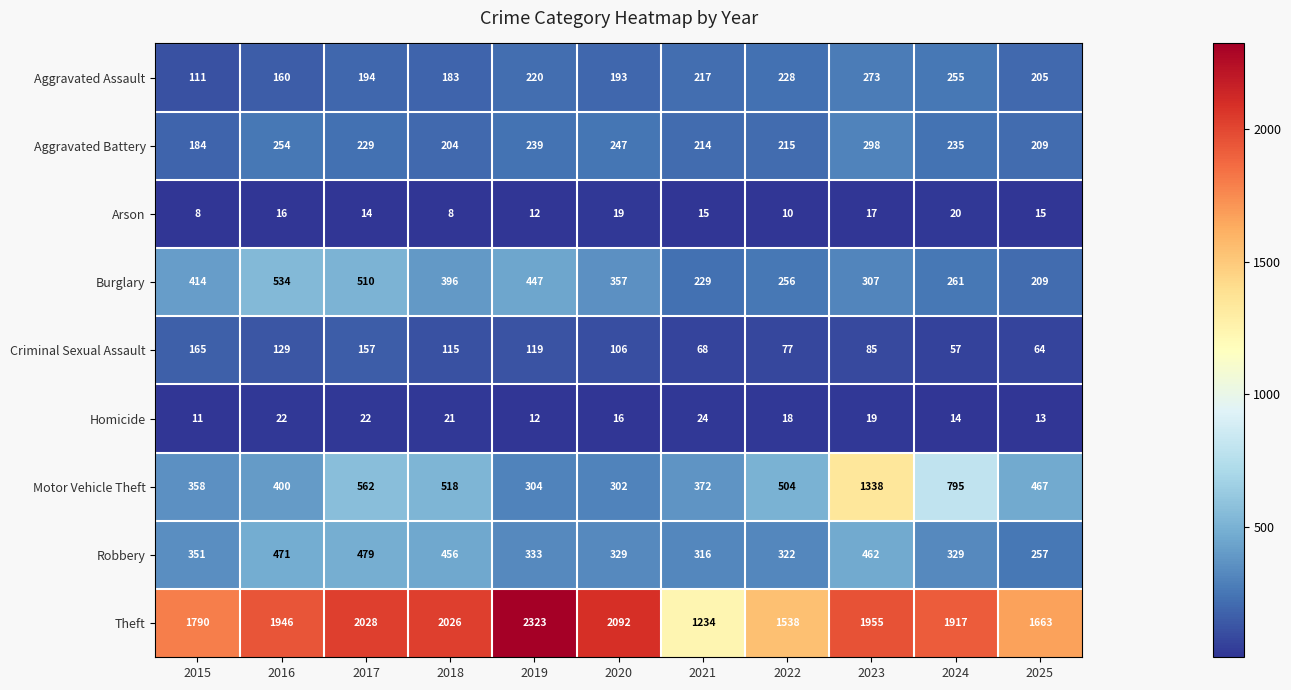

At how many categories does at least one series exceed 1642?

9